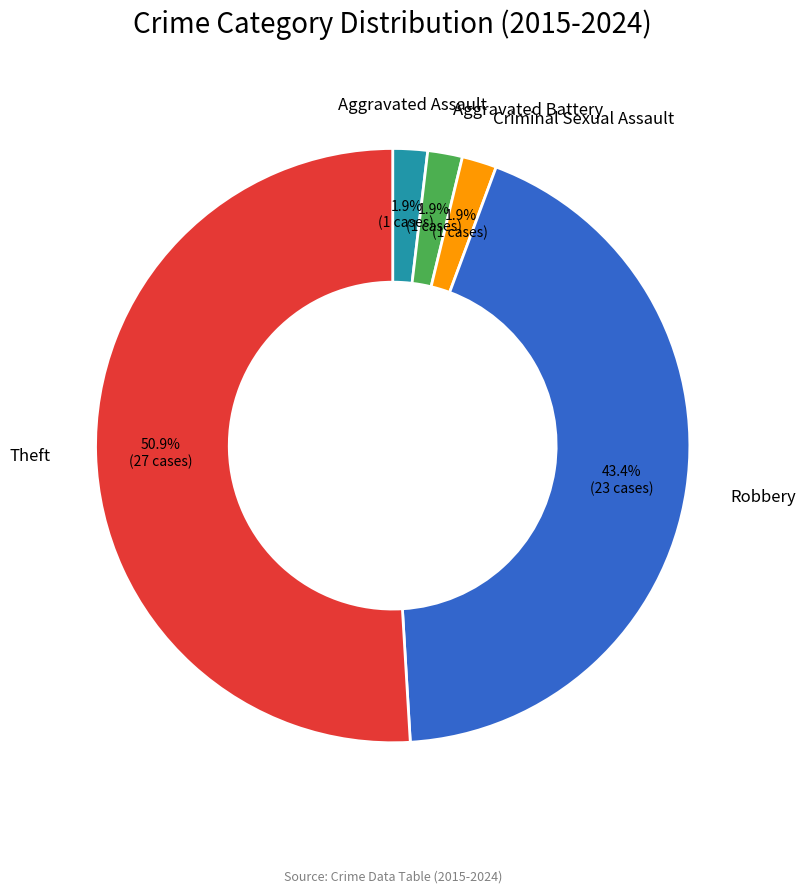

Is there a majority slice in this chart?

Yes